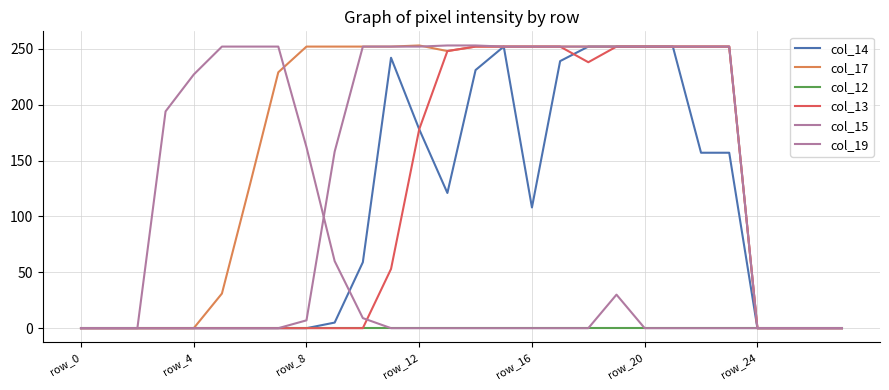

At which category is the sum across all series the highest?

19